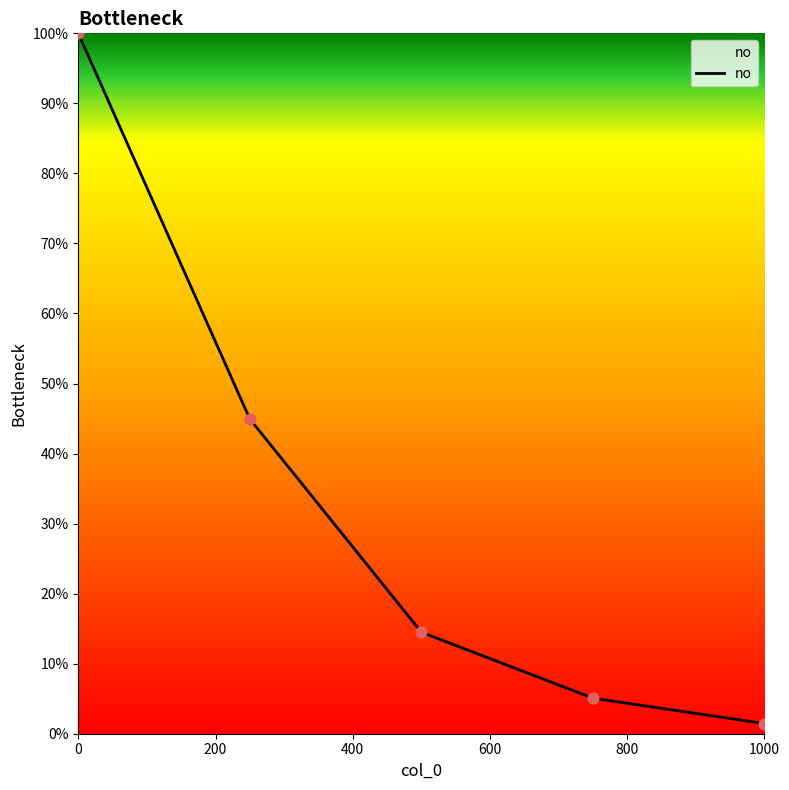

True or false: the data has more than 1 interior local peaks.

False